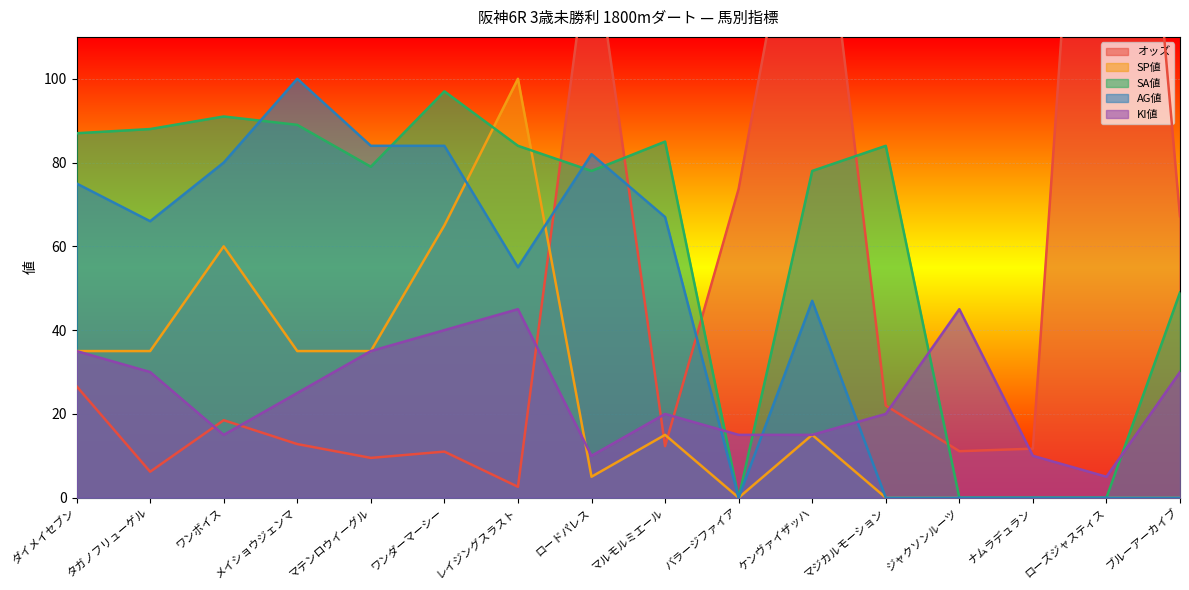

What is the label of the 15th point from the right?

タガノフリューゲル